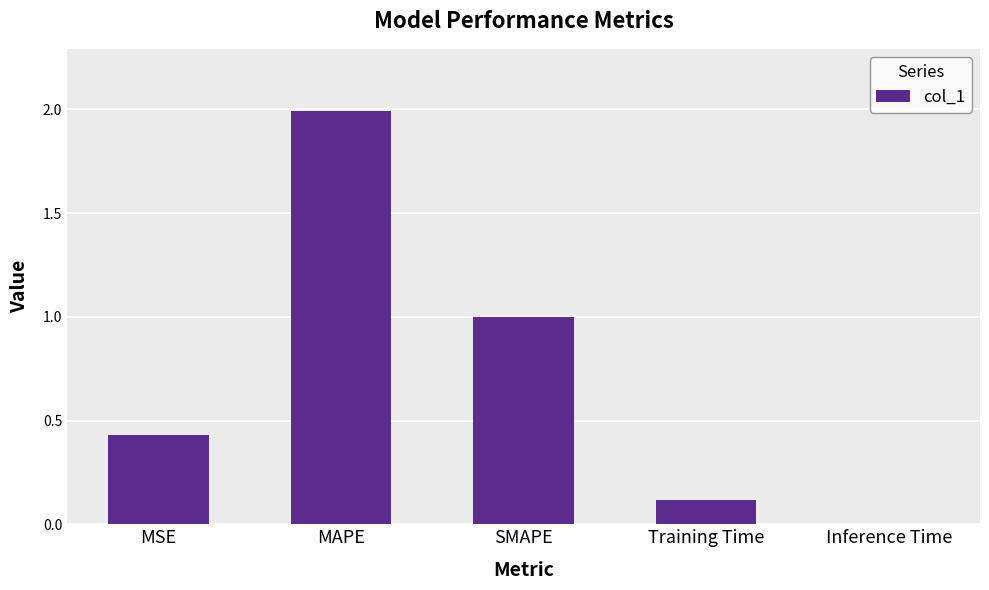

What is the change in value from MSE to MAPE?

+1.6